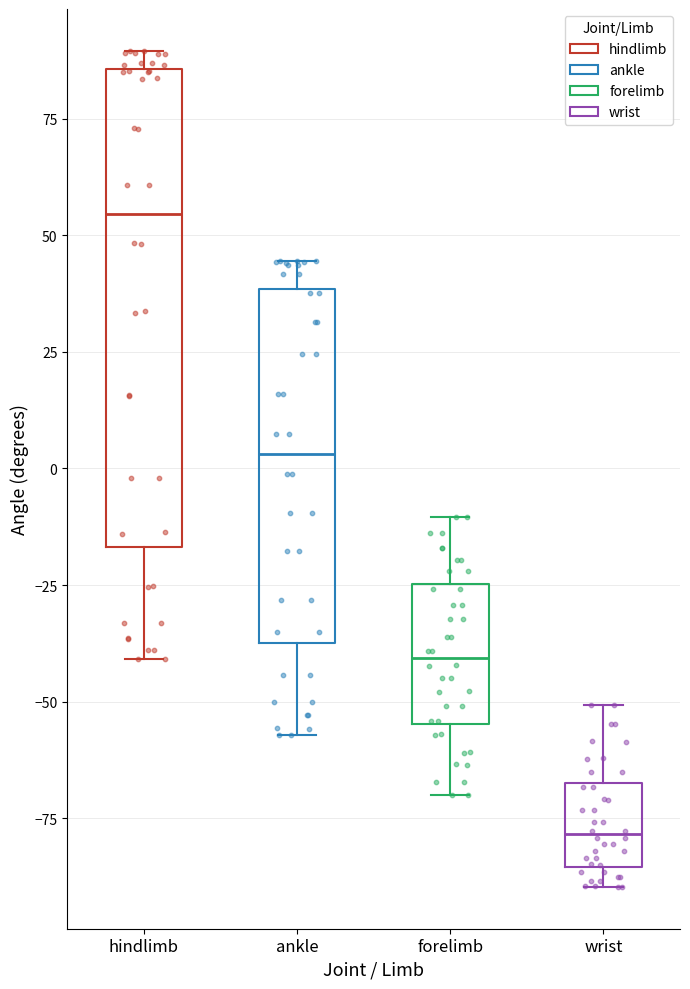

Which box's median line is the lowest?

wrist